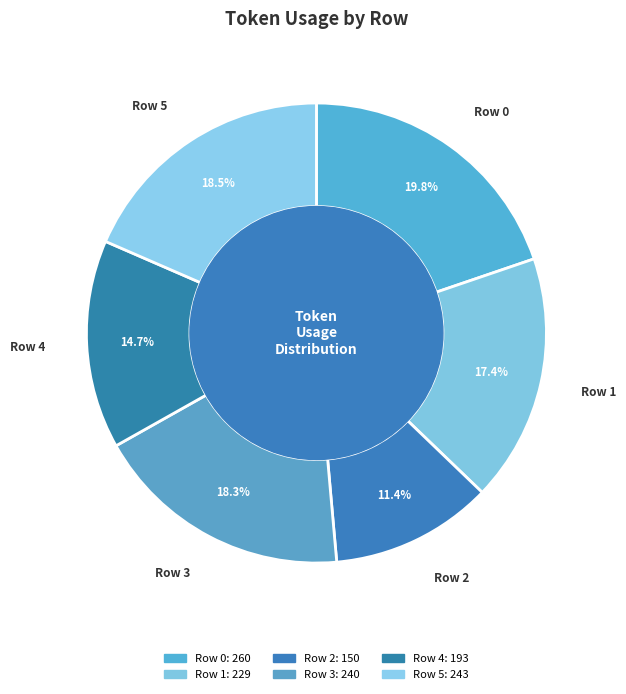

To the nearest percent, what is the difference between the largest and smallest slice percentages?

8%